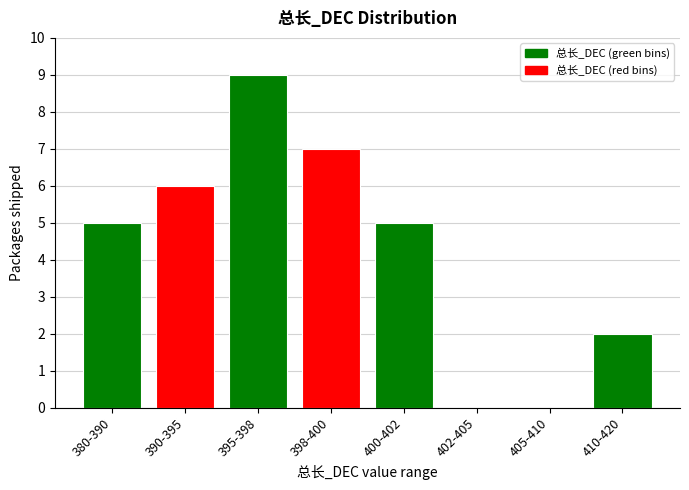

Reading left to right, transcribe all the data shown in this chart.

380-390=5	390-395=6	395-398=9	398-400=7	400-402=5	402-405=0	405-410=0	410-420=2